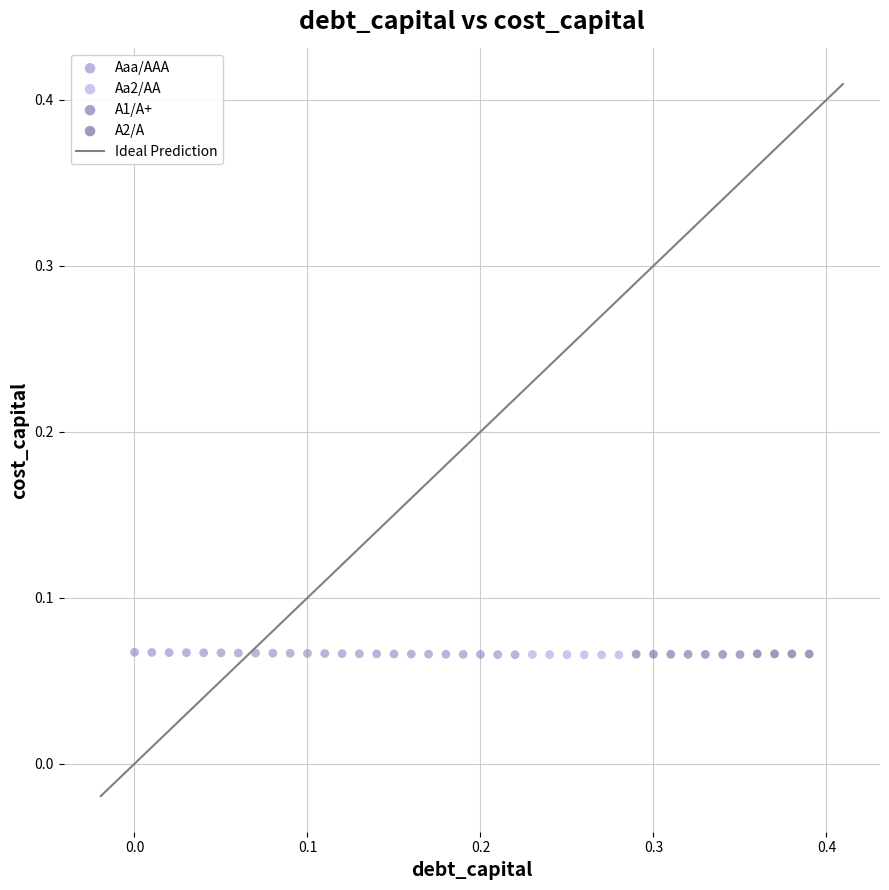

Which series has the largest Y range (max minus min)?

Aaa/AAA